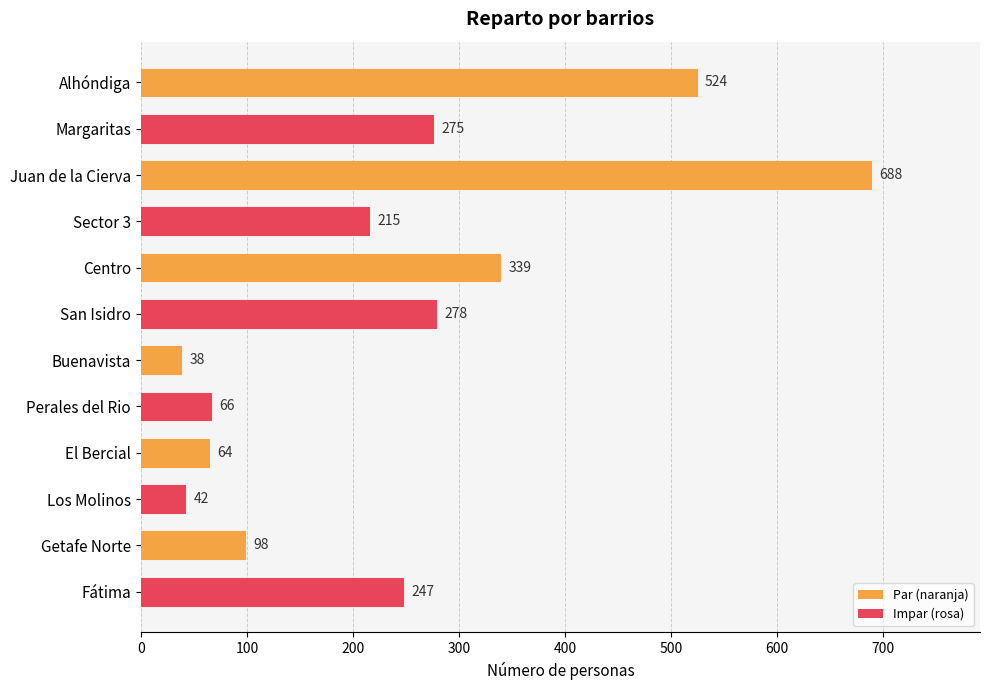

Rank the categories by value from lowest to highest.

Buenavista, Los Molinos, El Bercial, Perales del Rio, Getafe Norte, Sector 3, Fátima, Margaritas, San Isidro, Centro, Alhóndiga, Juan de la Cierva